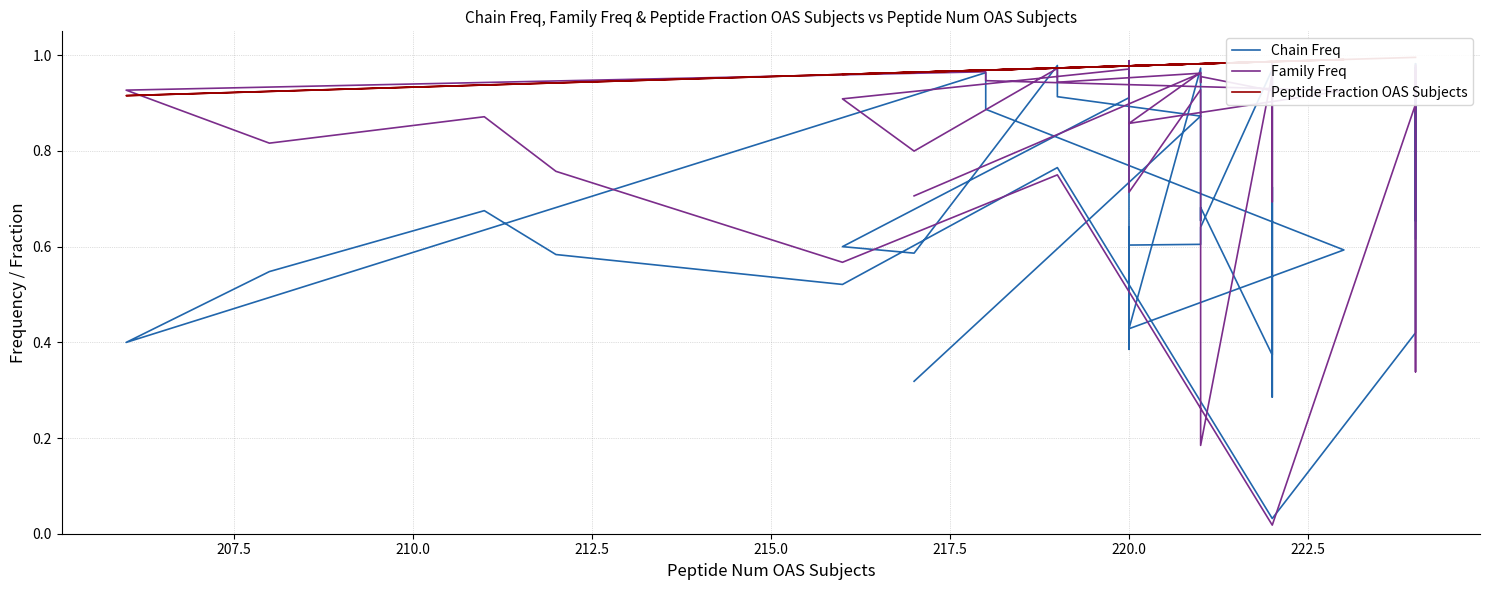

What is the difference between the maximum and minimum values in the Family Freq series?

1.0